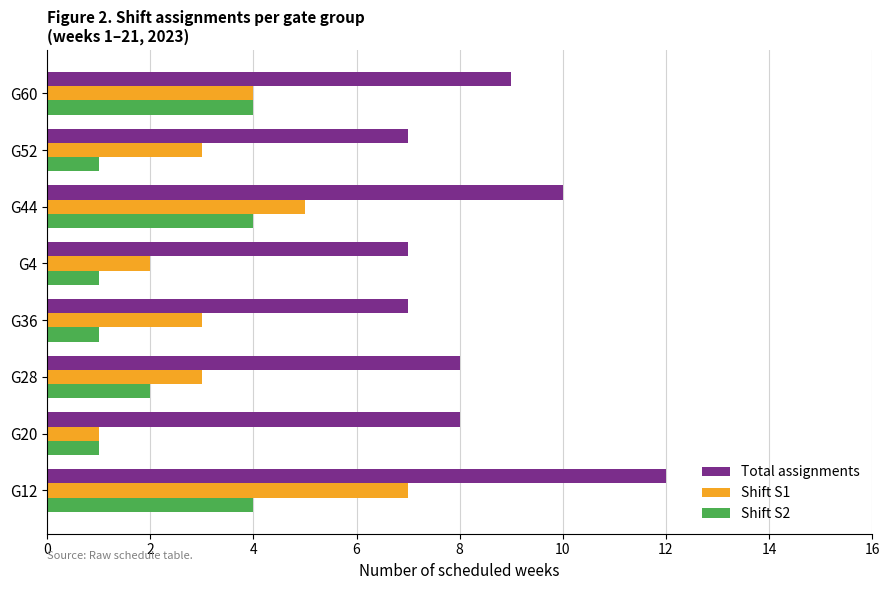

Count the number of categories in the chart.

8